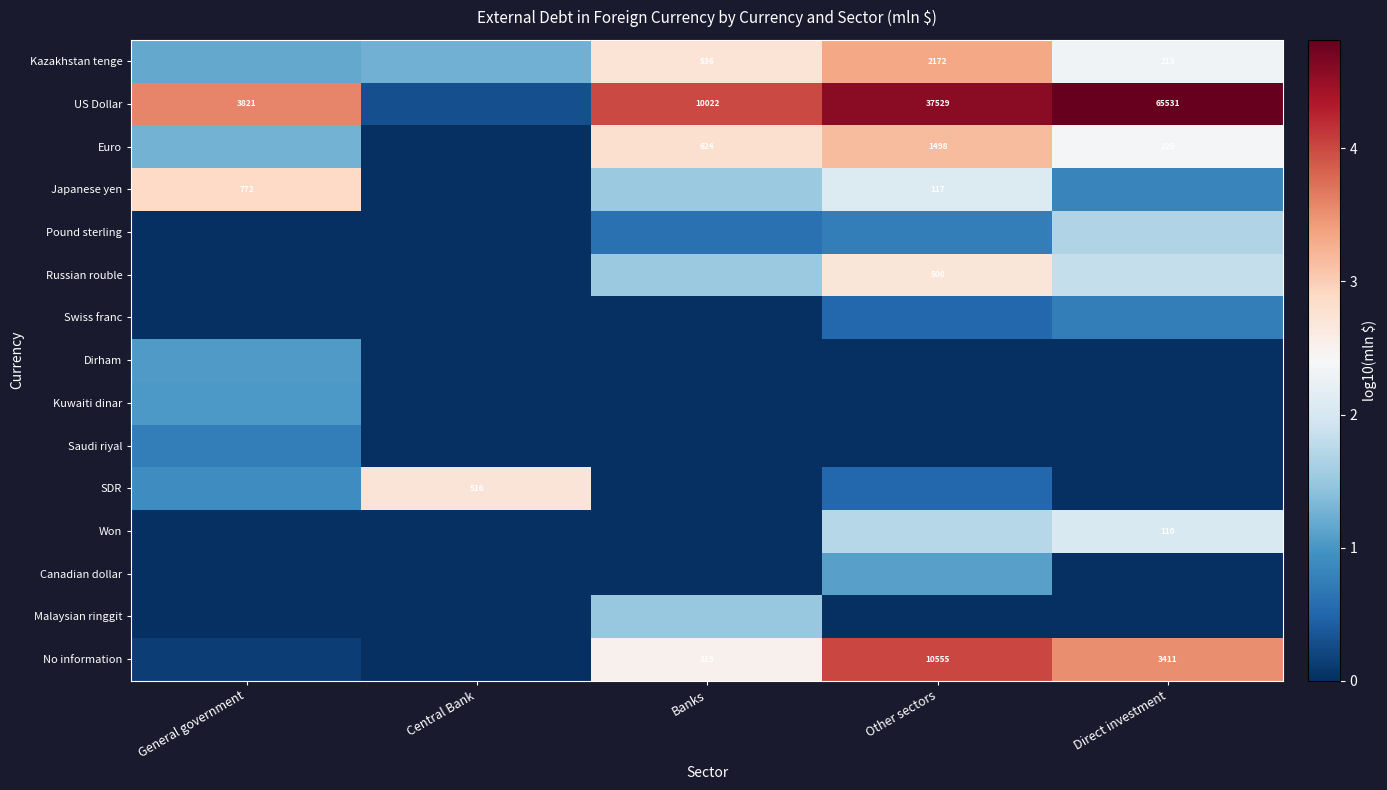

How many values in the Russian rouble series are below 1?

2